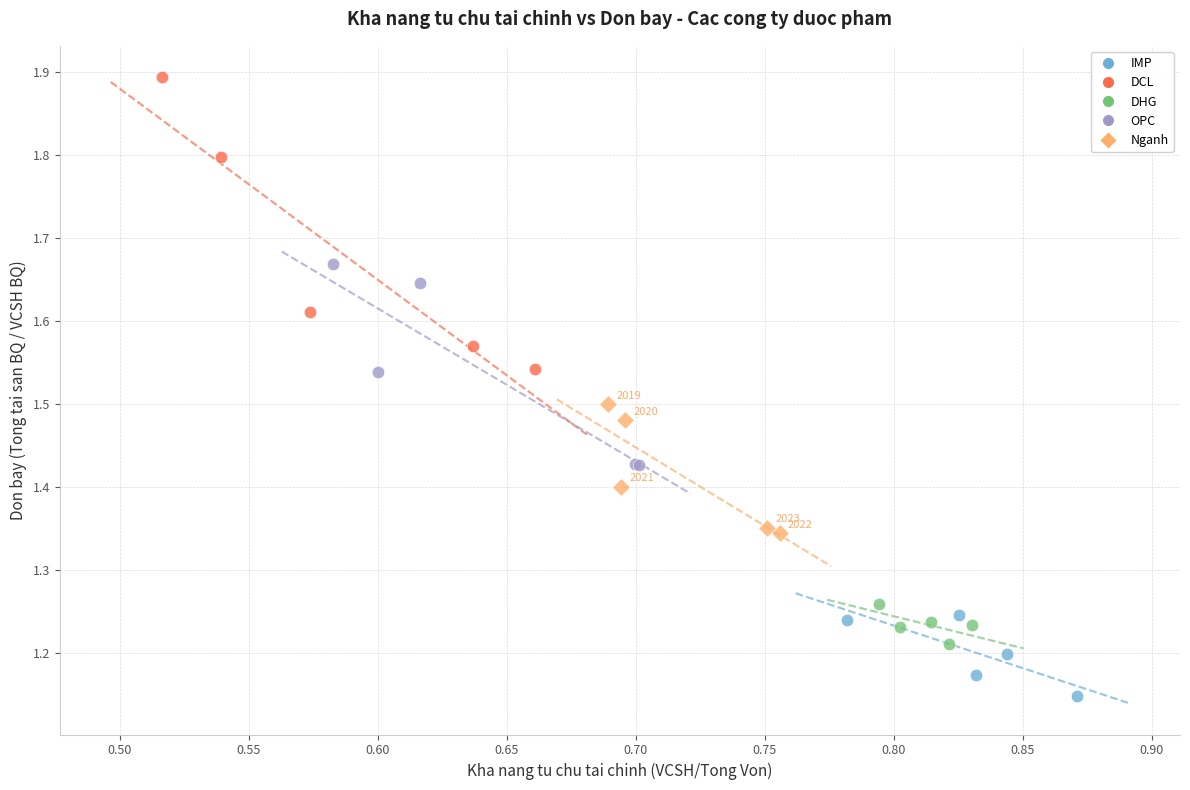

Which series reaches the minimum Y coordinate?

IMP